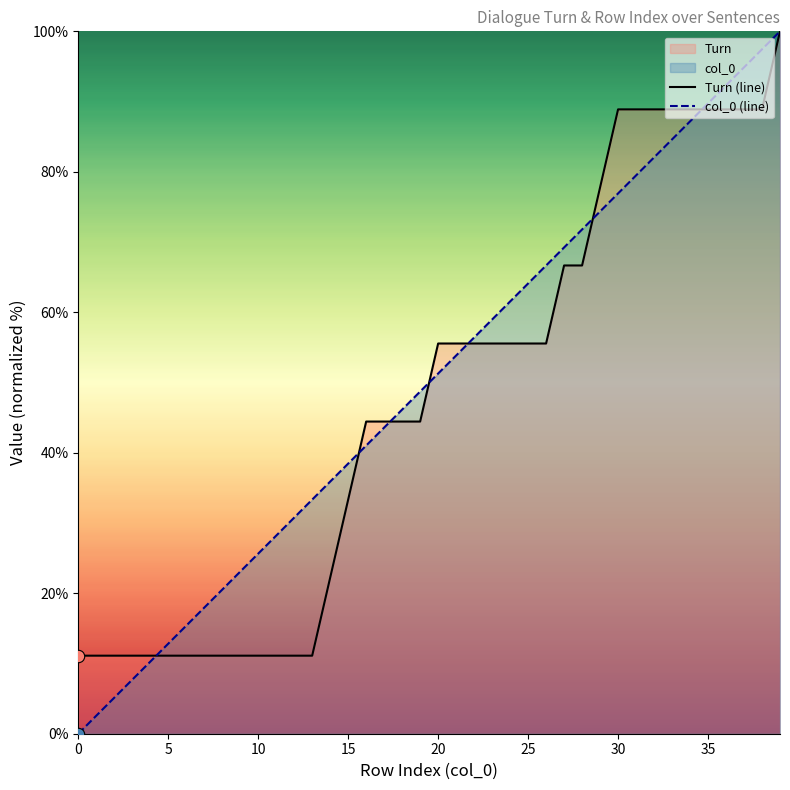

Which series has the largest Y range (max minus min)?

col_0 (line)